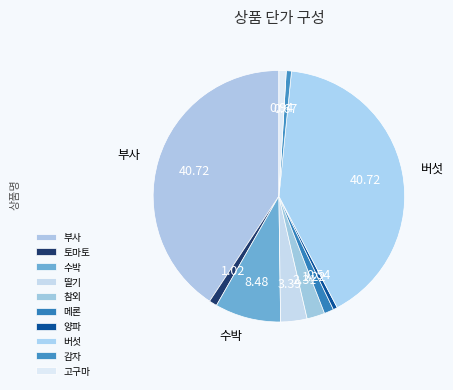

How many segments does this pie chart have?

10